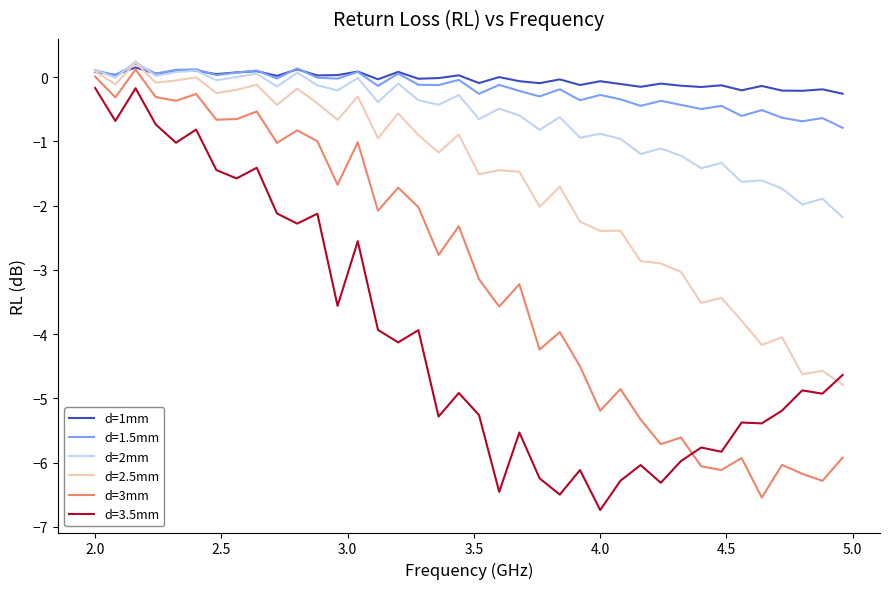

Does the chart have visible grid lines?

No